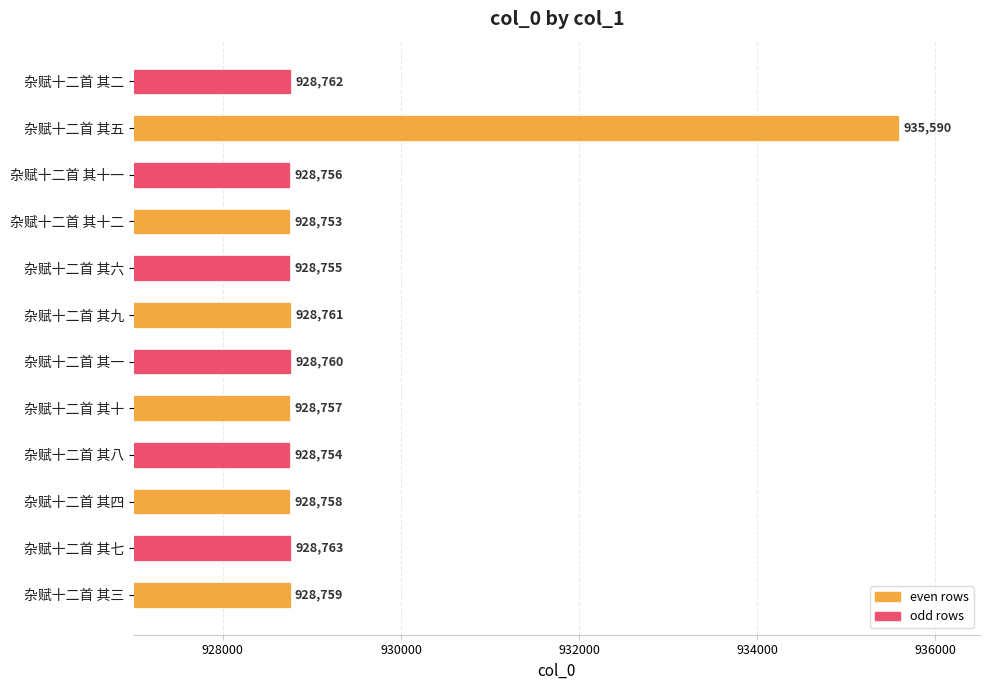

How many data points are less than 928759?

6